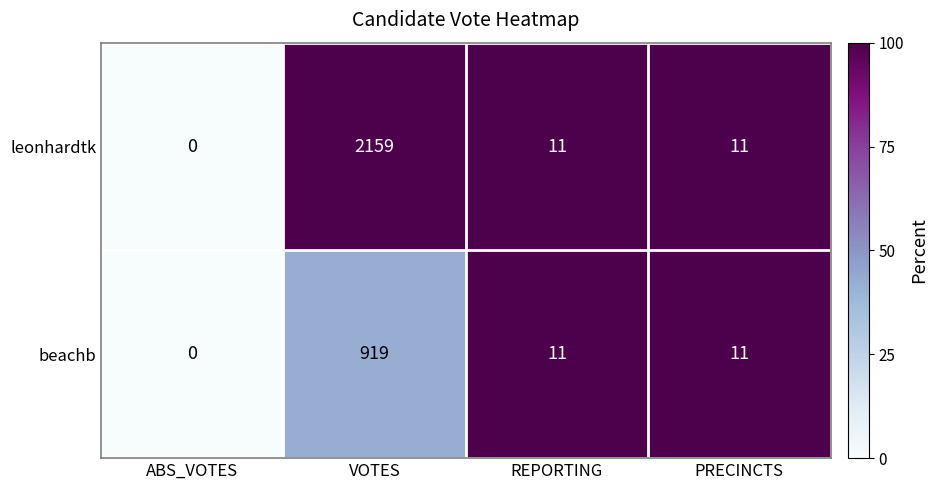

What is the sum of the beachb values at VOTES and PRECINCTS?

930